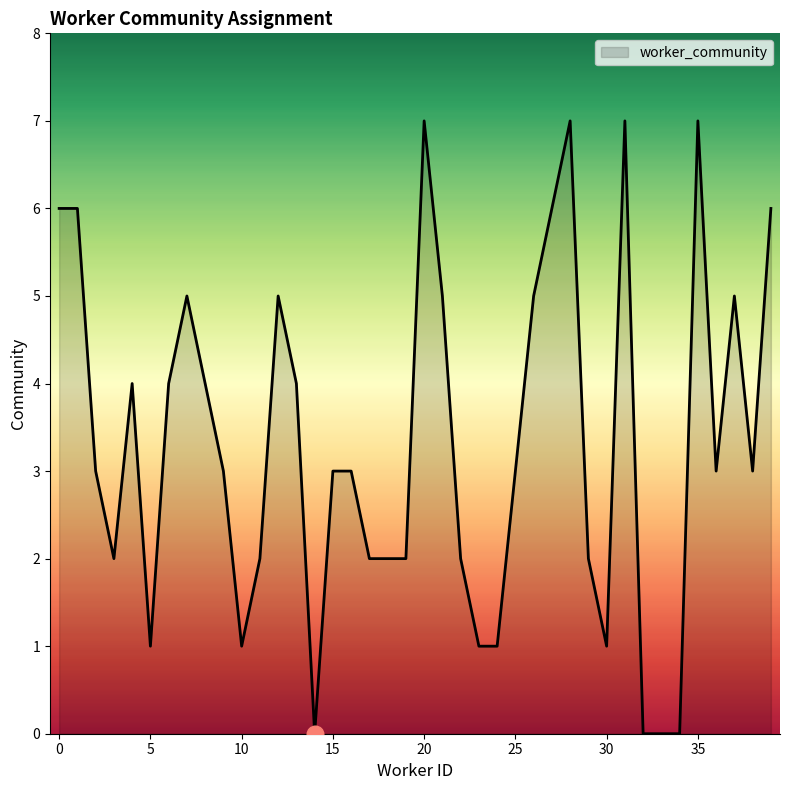

What is the greatest value displayed?

7